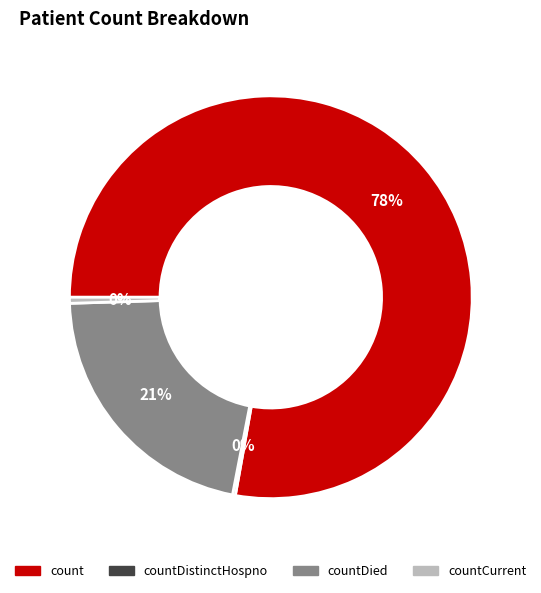

To the nearest percent, what portion does countDied represent?

21%